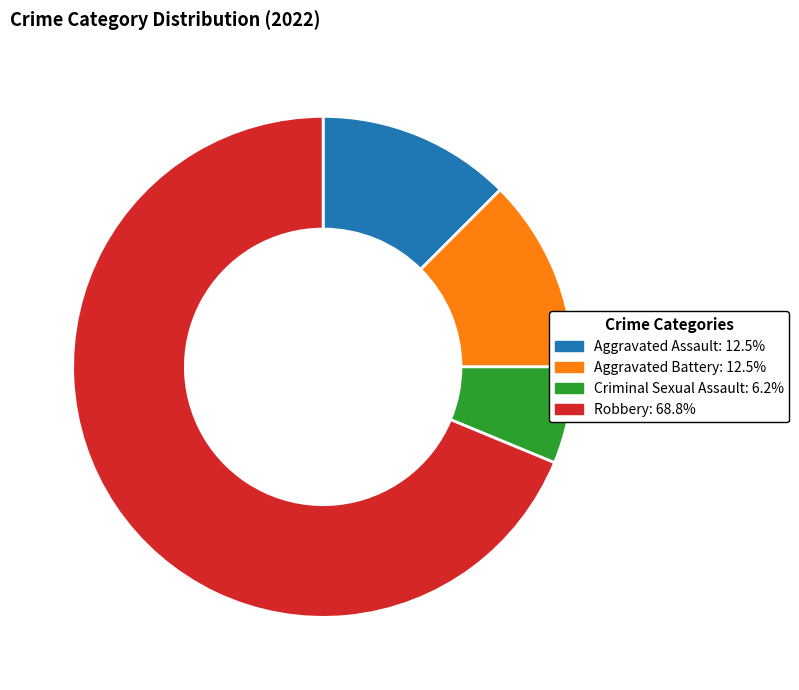

What is the ratio of the value at Robbery: 68.8% to the value at Criminal Sexual Assault: 6.2%?

11.0